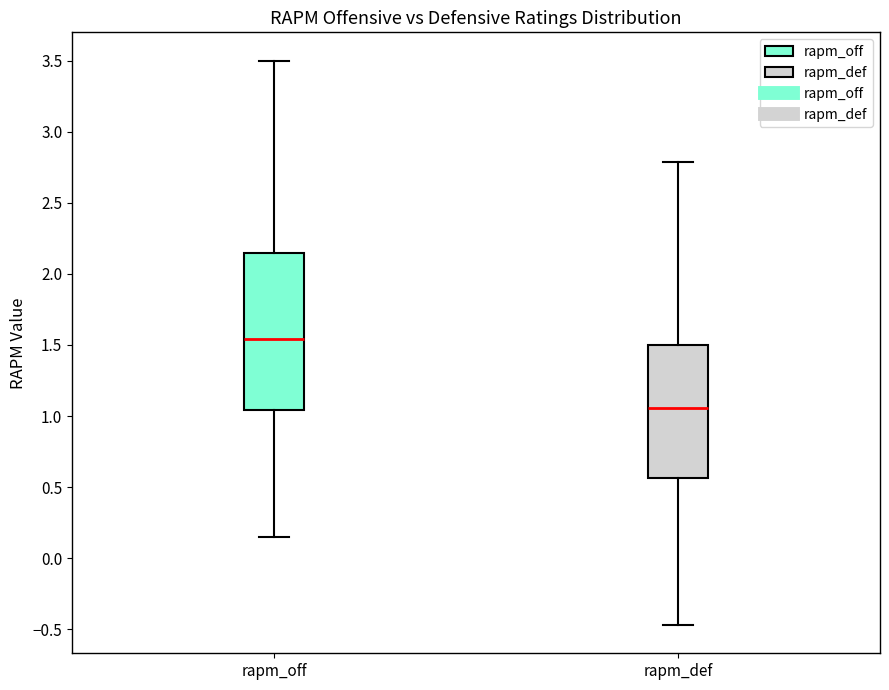

Reading left to right, read every box against the y-axis: the position of its median line, the range the box covers, and the ends of its whiskers. The values are not printed on the chart, so give them approximately, as read against the axis.

rapm_off: median 1.55, box 1.05 to 2.15, whiskers 0.15 to 3.50
rapm_def: median 1.05, box 0.55 to 1.50, whiskers -0.45 to 2.80